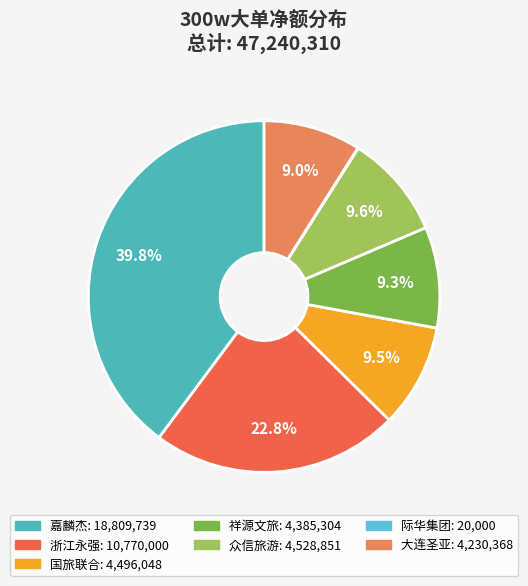

What is the change in value from 嘉麟杰 to 祥源文旅?

-14424435